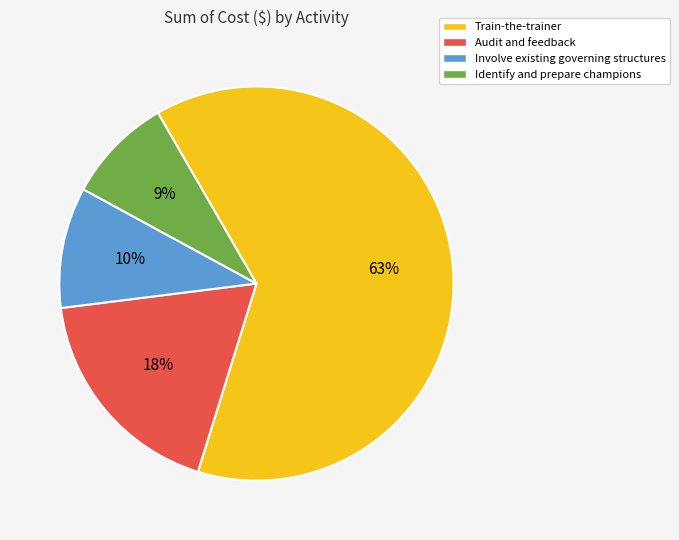

What percentage is the Train-the-trainer slice, to the nearest percent?

63%